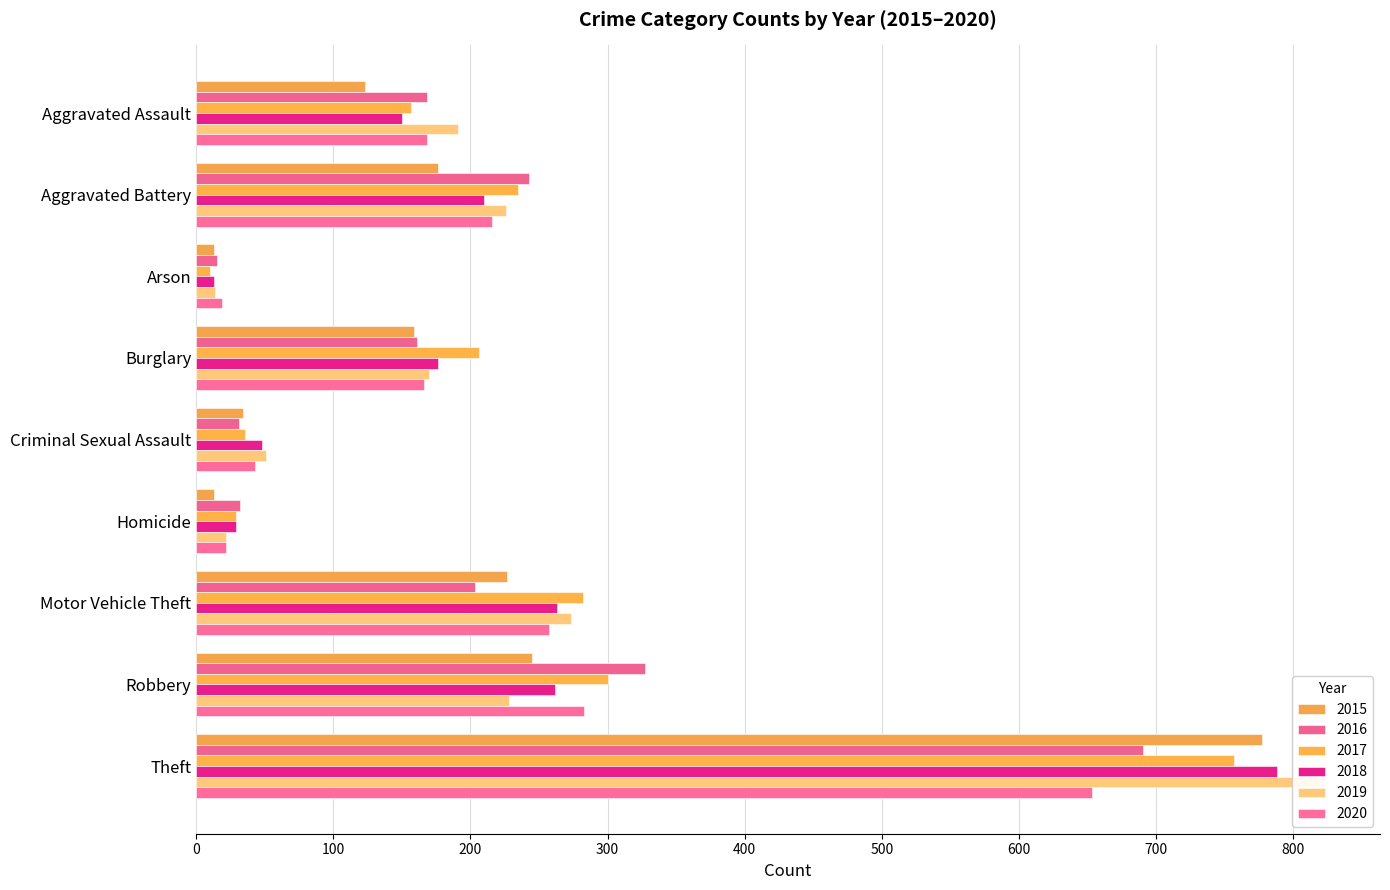

Does the chart contain stacked bars?

No